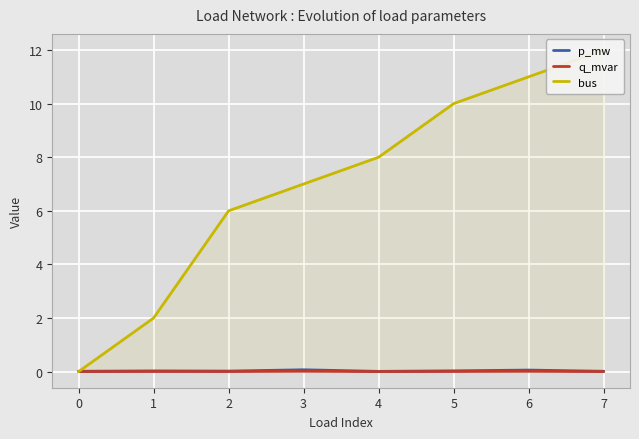

At which label is p_mw closest to 0?

4